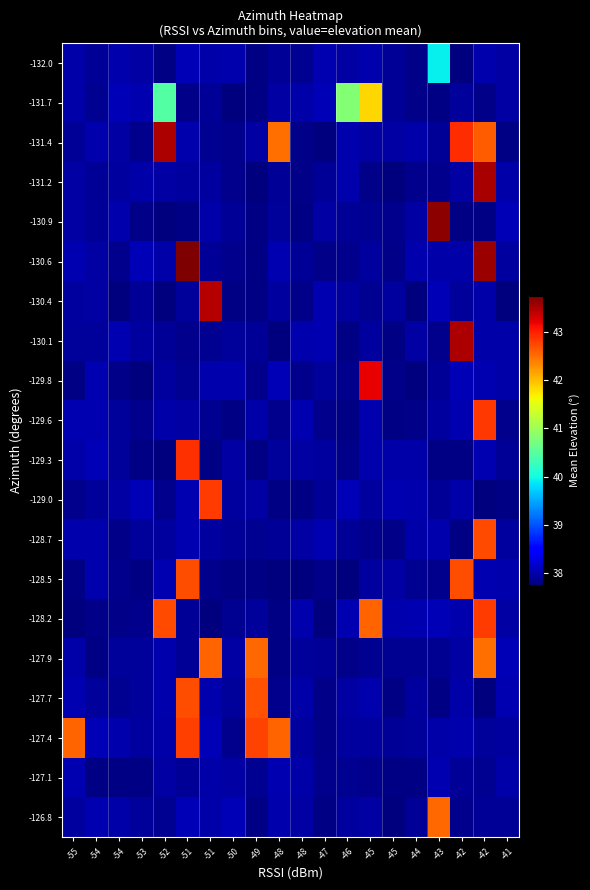

Reading left to right, extract all data points from this chart.

-132.0: -55=38.0	-54=37.9	-54=38.0	-53=38.0	-52=37.8	-51=38.1	-51=38.0	-50=38.0	-49=37.8	-48=37.9	-48=37.9	-47=38.0	-46=38.0	-45=38.0	-45=37.9	-44=37.8	-43=39.9	-42=37.8	-42=38.0	-41=38.0
-131.7: -55=38.0	-54=37.9	-54=38.1	-53=38.0	-52=40.5	-51=37.8	-51=37.9	-50=37.8	-49=37.8	-48=38.0	-48=38.0	-47=38.1	-46=40.8	-45=41.8	-45=37.9	-44=37.8	-43=37.8	-42=37.9	-42=37.8	-41=38.0
-131.4: -55=37.9	-54=38.0	-54=38.0	-53=37.9	-52=43.5	-51=38.0	-51=37.9	-50=37.9	-49=38.0	-48=42.5	-48=37.8	-47=37.8	-46=38.0	-45=38.0	-45=38.0	-44=38.0	-43=37.9	-42=42.9	-42=42.6	-41=37.8
-131.2: -55=38.0	-54=37.9	-54=37.9	-53=38.0	-52=38.0	-51=37.9	-51=37.9	-50=37.9	-49=37.8	-48=37.9	-48=37.8	-47=37.9	-46=38.0	-45=37.8	-45=37.8	-44=37.9	-43=37.9	-42=38.0	-42=43.5	-41=38.0
-130.9: -55=38.0	-54=37.9	-54=38.0	-53=37.8	-52=37.8	-51=37.8	-51=38.0	-50=37.9	-49=37.8	-48=37.9	-48=37.8	-47=38.0	-46=37.9	-45=37.9	-45=37.9	-44=38.0	-43=43.7	-42=37.8	-42=37.8	-41=38.1
-130.6: -55=38.0	-54=38.0	-54=37.8	-53=38.1	-52=38.0	-51=43.7	-51=37.9	-50=37.8	-49=37.8	-48=38.0	-48=37.9	-47=37.8	-46=37.9	-45=37.9	-45=37.8	-44=38.0	-43=38.0	-42=38.0	-42=43.6	-41=38.0
-130.4: -55=37.9	-54=38.0	-54=37.8	-53=37.9	-52=37.8	-51=37.9	-51=43.5	-50=37.8	-49=37.8	-48=37.9	-48=37.8	-47=38.0	-46=37.9	-45=37.9	-45=37.9	-44=37.8	-43=38.1	-42=37.9	-42=38.0	-41=37.8
-130.1: -55=37.9	-54=37.9	-54=38.0	-53=37.9	-52=37.9	-51=37.8	-51=37.9	-50=37.9	-49=37.9	-48=37.8	-48=38.0	-47=38.0	-46=37.8	-45=37.9	-45=37.8	-44=38.0	-43=37.9	-42=43.5	-42=38.0	-41=38.0
-129.8: -55=37.8	-54=38.0	-54=37.8	-53=37.8	-52=37.9	-51=37.9	-51=38.0	-50=38.0	-49=37.9	-48=38.1	-48=37.9	-47=37.9	-46=37.8	-45=43.2	-45=37.8	-44=37.8	-43=37.9	-42=38.1	-42=38.0	-41=38.0
-129.6: -55=38.0	-54=38.0	-54=37.9	-53=37.9	-52=38.0	-51=38.0	-51=37.9	-50=37.8	-49=38.0	-48=37.8	-48=38.0	-47=37.8	-46=37.8	-45=38.0	-45=37.8	-44=37.8	-43=37.9	-42=38.0	-42=42.8	-41=37.9
-129.3: -55=38.0	-54=38.1	-54=37.9	-53=37.8	-52=37.8	-51=42.9	-51=37.8	-50=38.0	-49=37.8	-48=37.9	-48=38.0	-47=37.9	-46=37.8	-45=38.0	-45=38.0	-44=38.0	-43=37.8	-42=37.8	-42=38.0	-41=37.9
-129.0: -55=37.9	-54=37.9	-54=38.0	-53=38.1	-52=37.9	-51=38.0	-51=42.8	-50=37.9	-49=38.0	-48=37.8	-48=37.8	-47=37.9	-46=38.1	-45=37.9	-45=38.0	-44=38.0	-43=37.9	-42=38.0	-42=37.8	-41=37.8
-128.7: -55=38.0	-54=38.0	-54=37.8	-53=37.9	-52=37.9	-51=38.0	-51=37.9	-50=37.9	-49=37.9	-48=37.9	-48=38.0	-47=38.0	-46=37.9	-45=37.8	-45=37.8	-44=38.0	-43=38.0	-42=37.8	-42=42.7	-41=37.9
-128.5: -55=37.8	-54=38.0	-54=37.9	-53=37.8	-52=38.0	-51=42.7	-51=37.9	-50=37.8	-49=37.8	-48=37.8	-48=37.8	-47=37.8	-46=37.8	-45=37.9	-45=38.0	-44=37.9	-43=37.9	-42=42.7	-42=38.0	-41=38.0
-128.2: -55=37.8	-54=37.8	-54=37.8	-53=37.8	-52=42.7	-51=37.9	-51=37.8	-50=37.9	-49=37.9	-48=37.8	-48=38.0	-47=37.8	-46=38.0	-45=42.6	-45=38.0	-44=38.0	-43=38.1	-42=38.0	-42=42.8	-41=38.0
-127.9: -55=38.0	-54=37.8	-54=37.9	-53=37.9	-52=38.0	-51=37.9	-51=42.6	-50=38.0	-49=42.5	-48=37.8	-48=37.9	-47=37.9	-46=37.8	-45=37.9	-45=37.9	-44=37.9	-43=37.9	-42=38.0	-42=42.5	-41=38.1
-127.7: -55=38.0	-54=37.9	-54=37.9	-53=37.9	-52=38.0	-51=42.7	-51=38.0	-50=37.9	-49=42.7	-48=37.9	-48=38.0	-47=37.8	-46=38.0	-45=38.0	-45=37.8	-44=38.0	-43=37.8	-42=38.0	-42=37.8	-41=38.0
-127.4: -55=42.6	-54=38.1	-54=38.0	-53=37.9	-52=38.0	-51=42.8	-51=38.1	-50=37.8	-49=42.8	-48=42.6	-48=38.0	-47=37.8	-46=37.9	-45=37.9	-45=37.9	-44=37.9	-43=38.0	-42=38.0	-42=37.9	-41=37.9
-127.1: -55=38.0	-54=37.8	-54=37.8	-53=37.8	-52=38.0	-51=37.9	-51=38.0	-50=38.0	-49=37.9	-48=38.0	-48=38.0	-47=37.8	-46=37.9	-45=37.9	-45=37.8	-44=37.8	-43=38.0	-42=37.9	-42=37.9	-41=38.0
-126.8: -55=37.9	-54=38.0	-54=38.0	-53=37.9	-52=37.9	-51=38.1	-51=38.0	-50=38.1	-49=37.8	-48=38.0	-48=38.0	-47=37.8	-46=37.9	-45=38.0	-45=37.8	-44=37.9	-43=42.5	-42=37.9	-42=37.9	-41=37.9